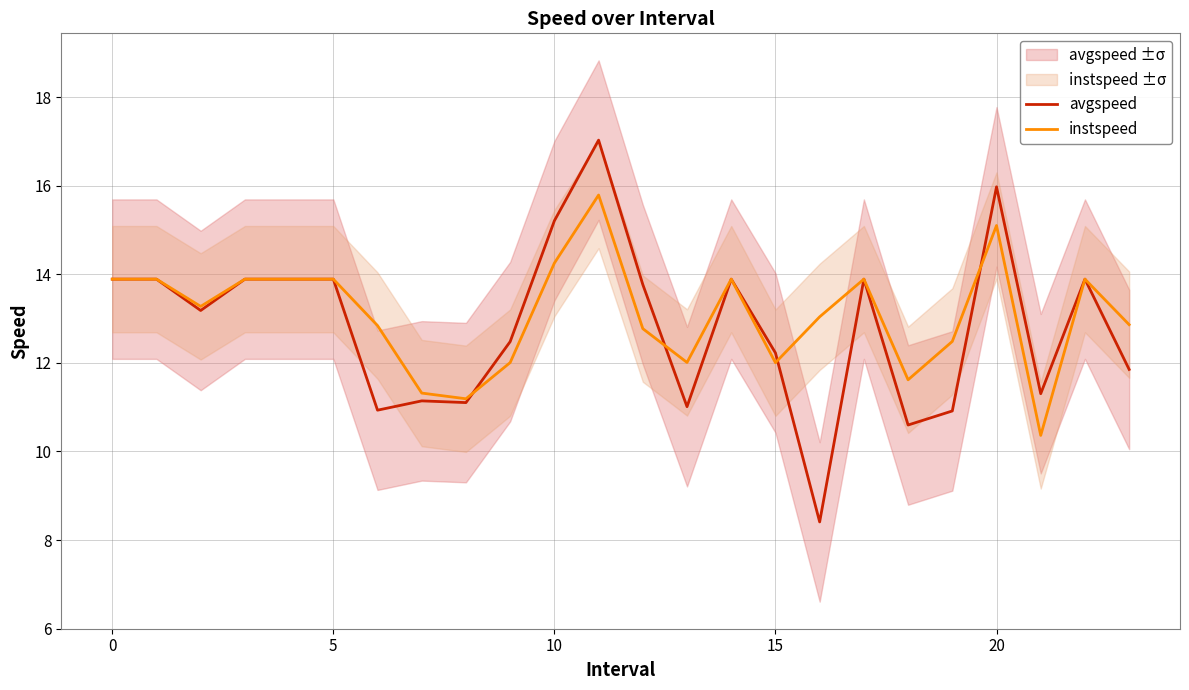

The instspeed series shows 15.1 at 20. True or false?

True